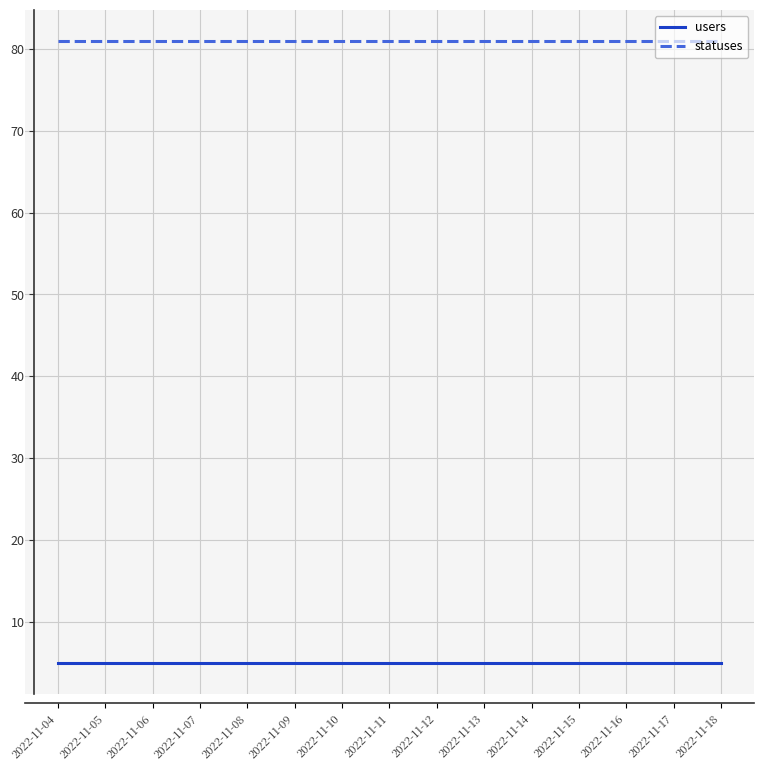

List the series in order of their peak value, highest first.

statuses, users